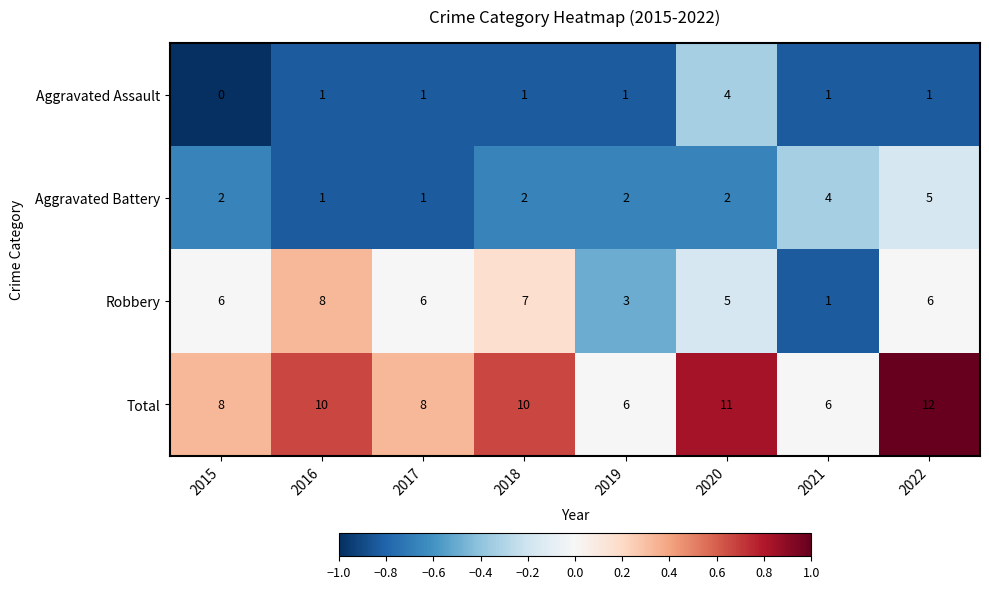

True or false: Robbery has a value of 6 at 2015.

True